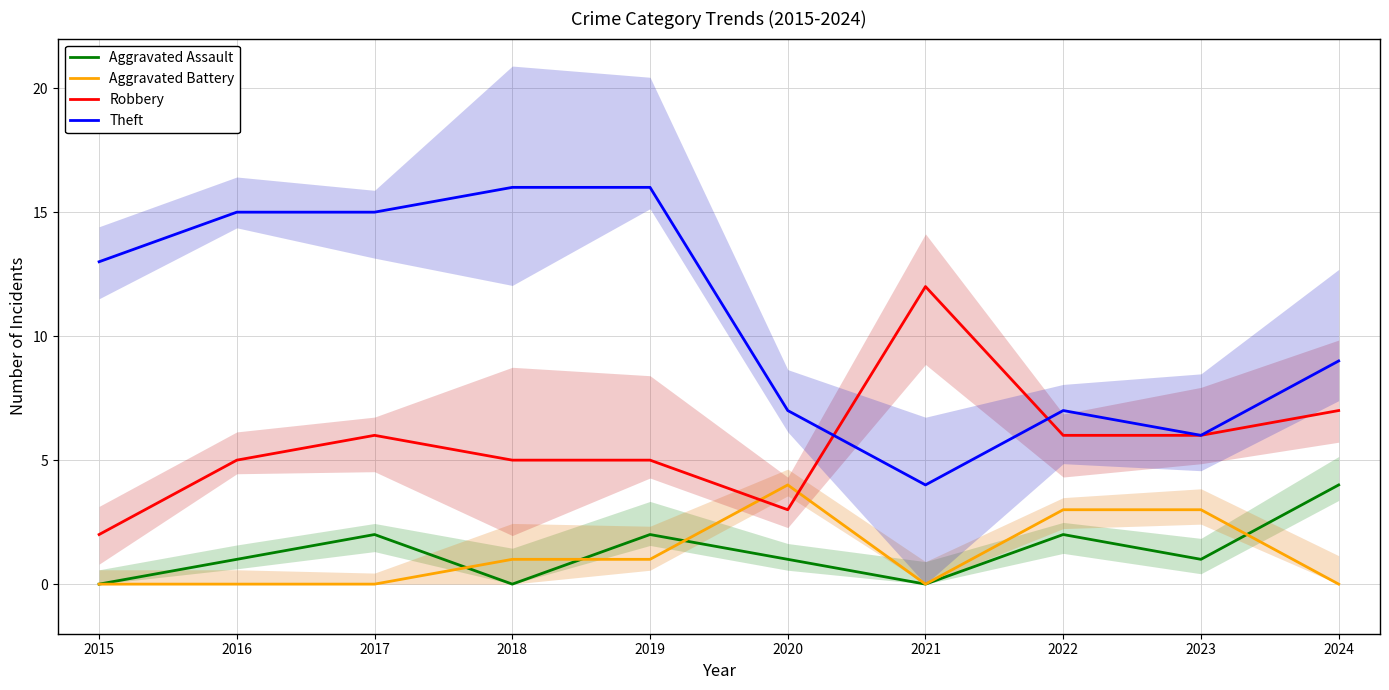

What is the value of the Robbery point at the 8th from the left?

6